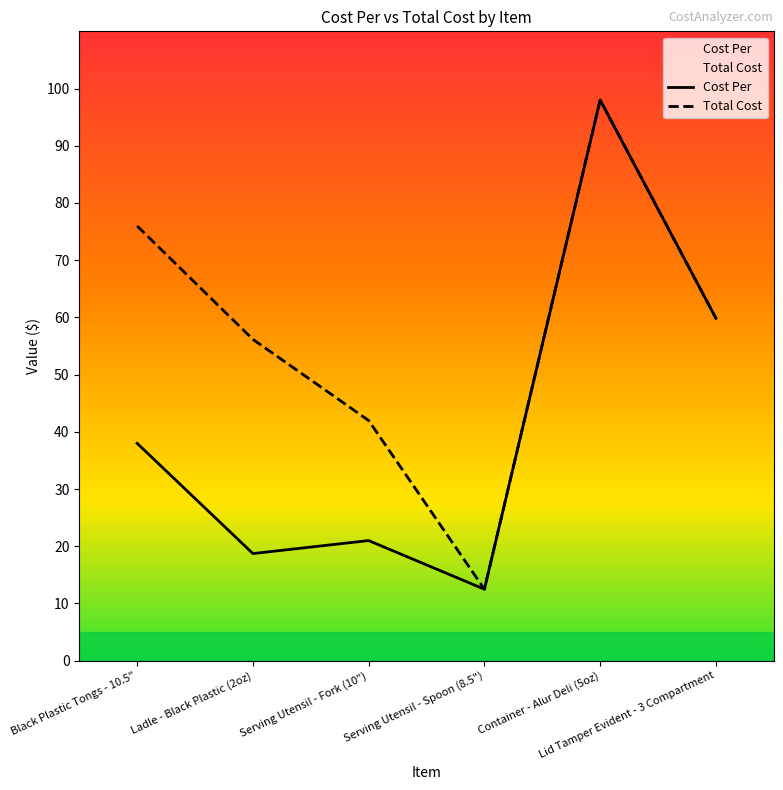

True or false: Total Cost has more than 1 interior local peaks.

False